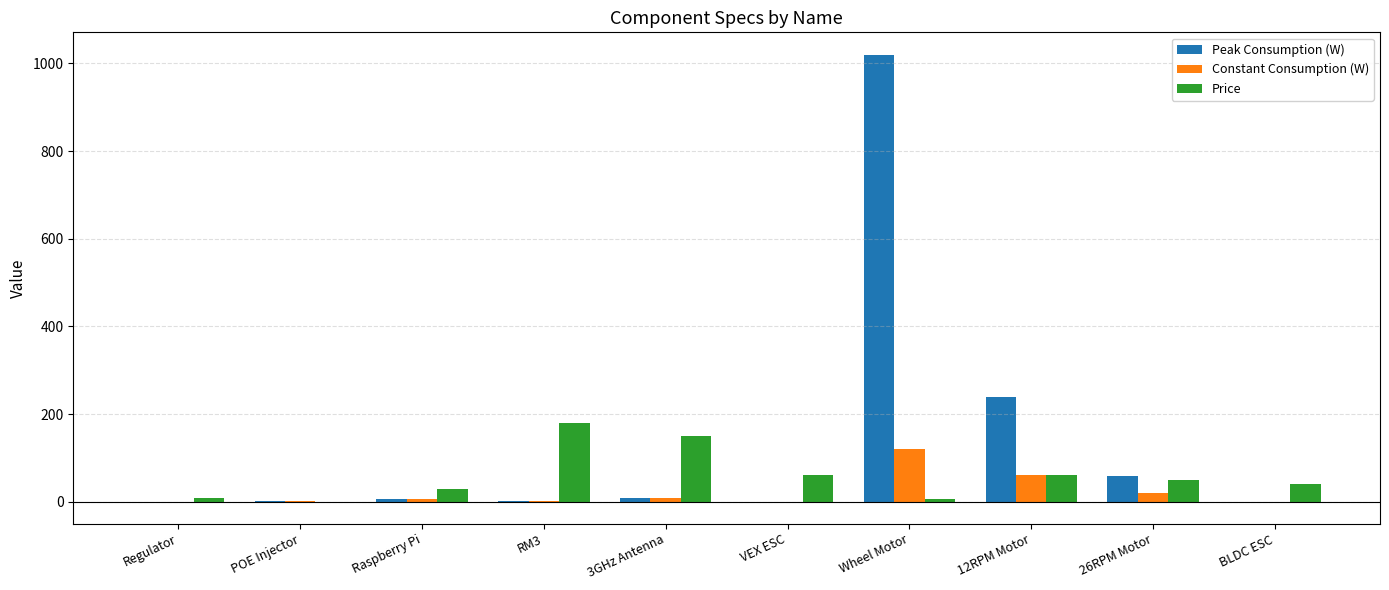

What is the total value across all series at VEX ESC?

60.0